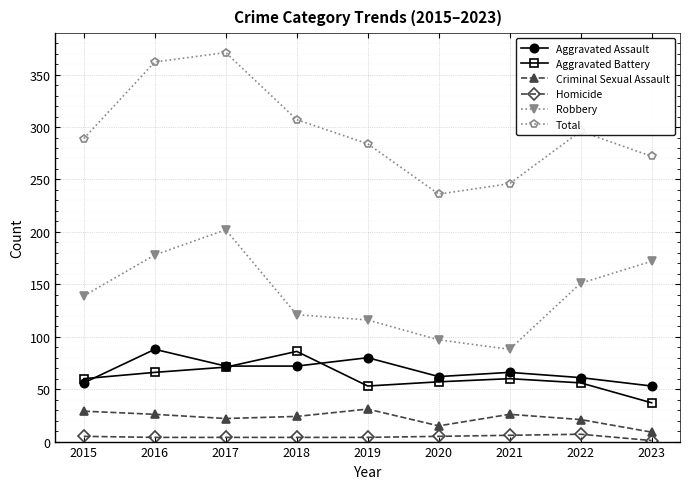

Between 2017 and 2018, which series saw the biggest shift?

Robbery